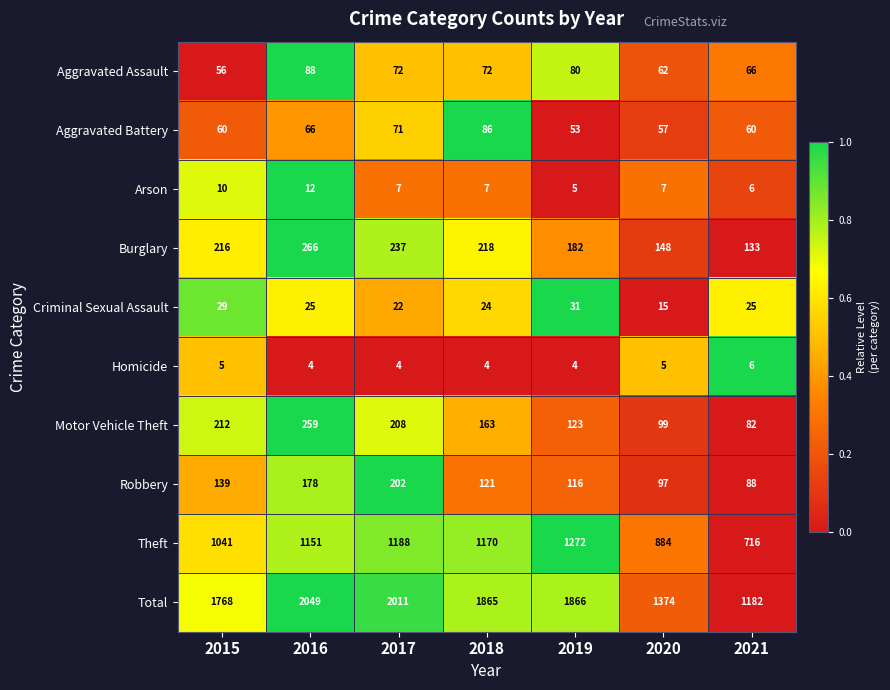

The value of Aggravated Assault at 2018 is 94. True or false?

False